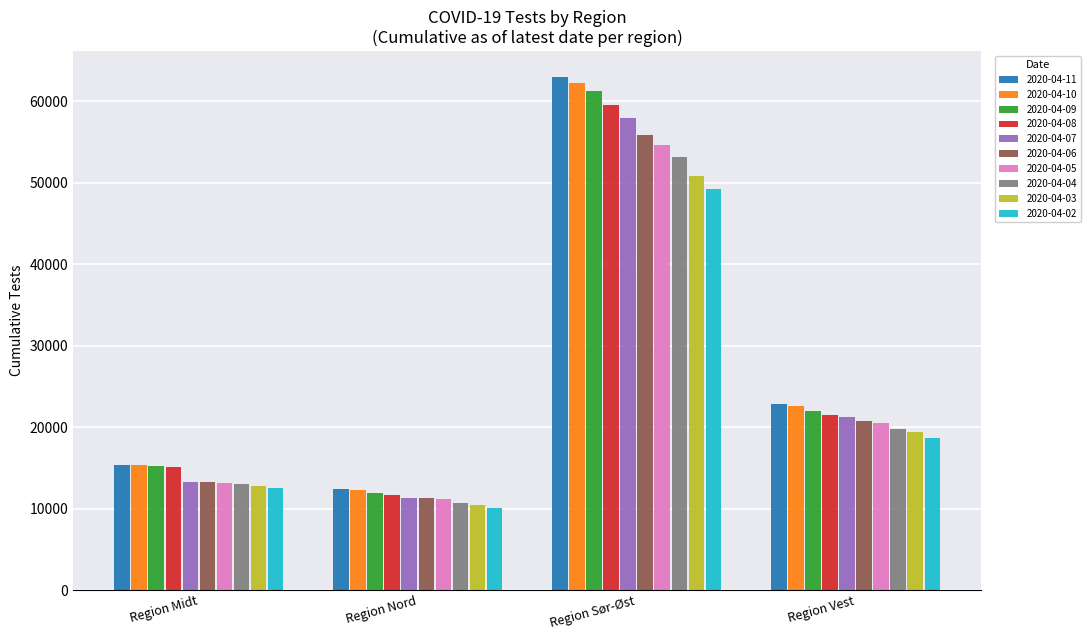

What is the total value across all series at Region Vest?

209116